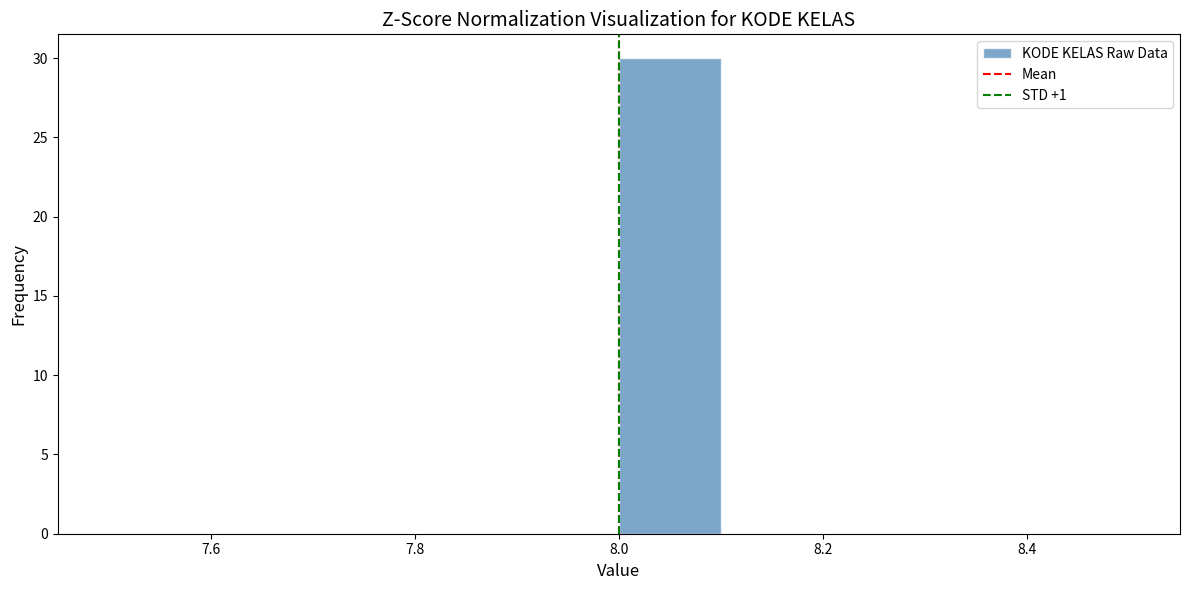

What is the height of the bar covering 8.0 to 8.1 on the x-axis? The values are not printed on the chart, so give them approximately, as read against the axis.

30